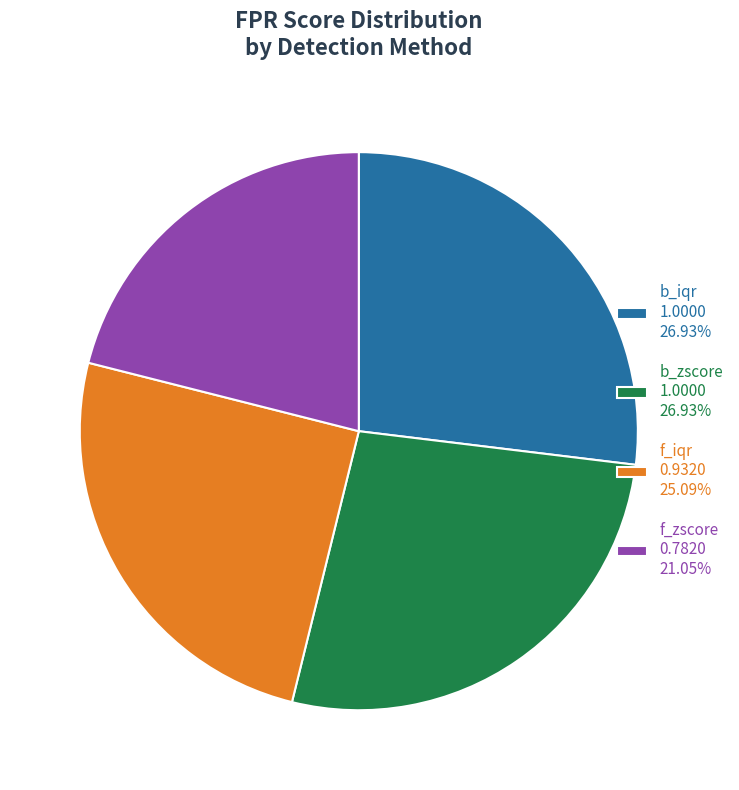

How many slices are in this pie chart?

4